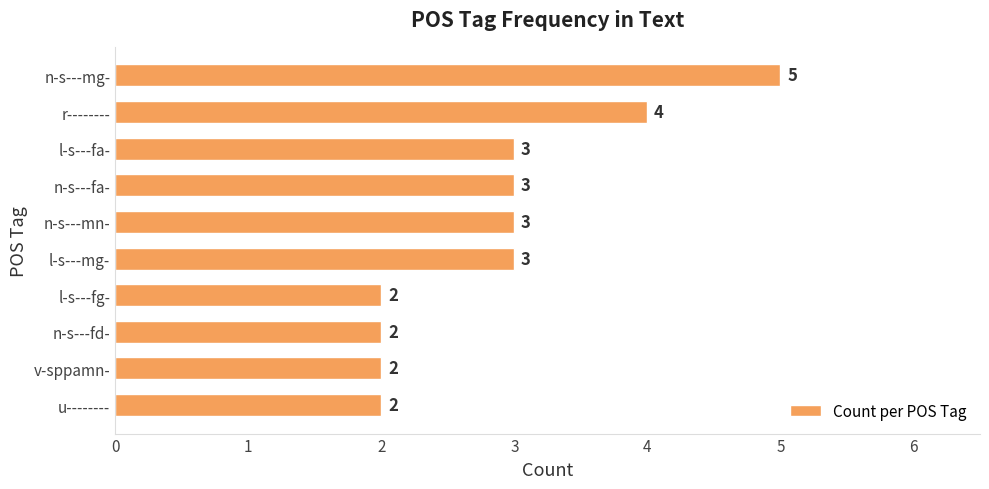

Read the value at n-s---mn-.

3